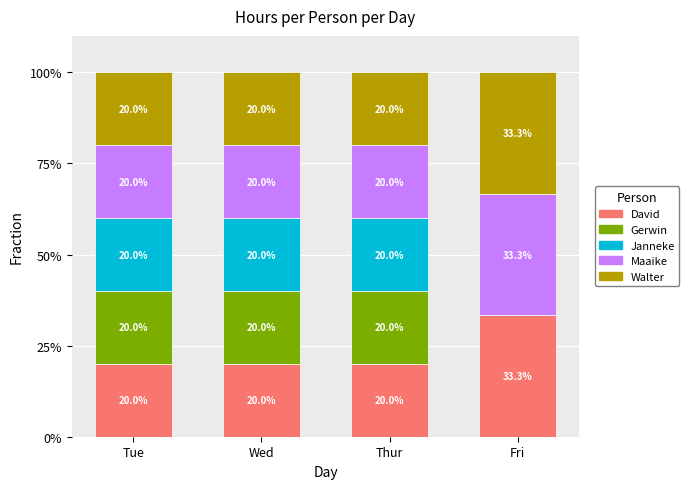

What is the approximate value of David at Wed?

20.0